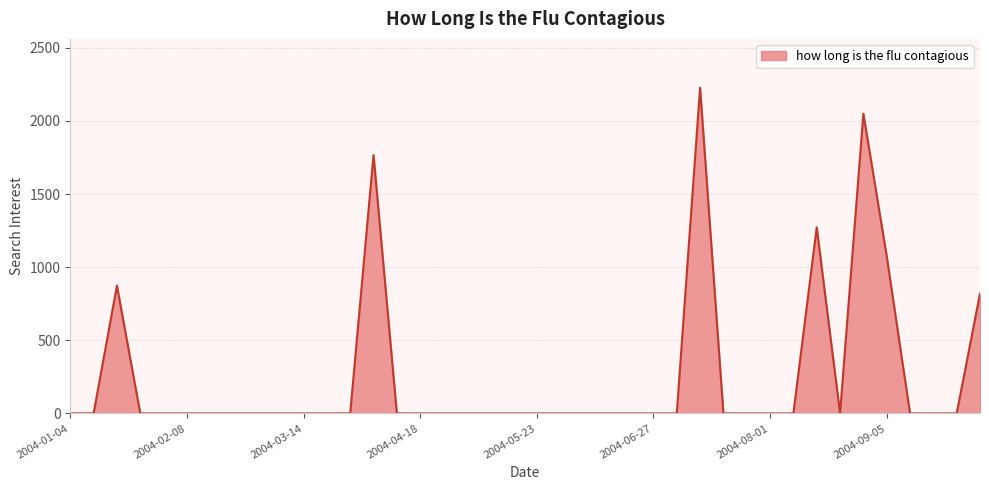

Does the chart have visible grid lines?

Yes